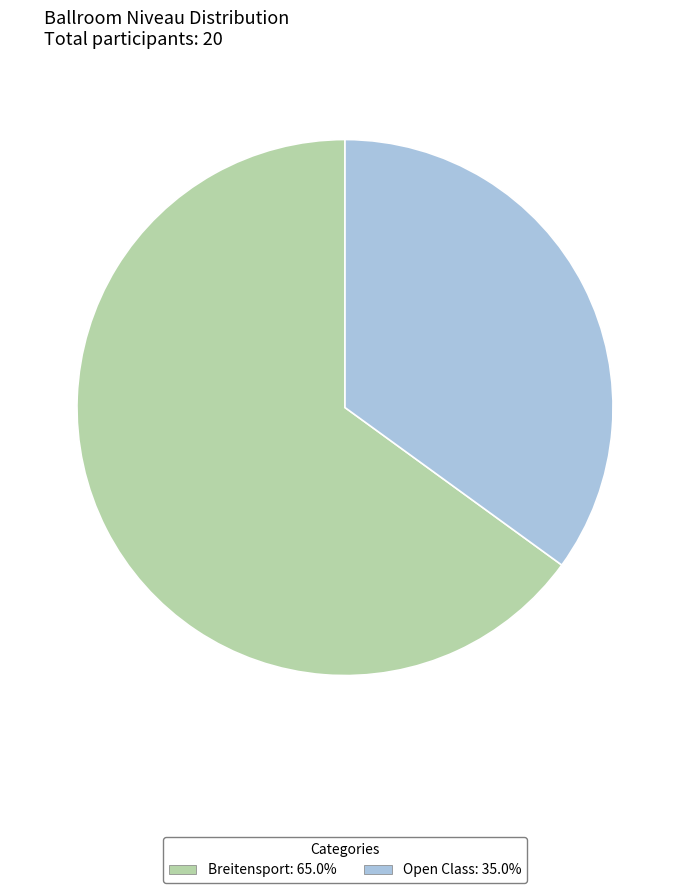

Which slice represents more than half of the pie?

Breitensport